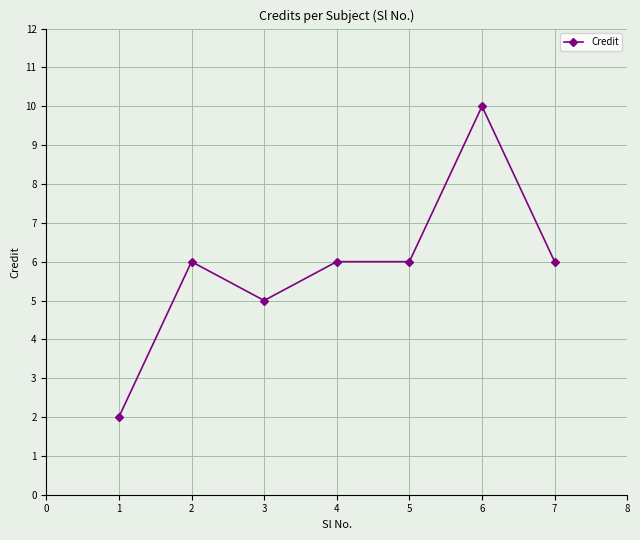

What is the greatest value displayed?

10